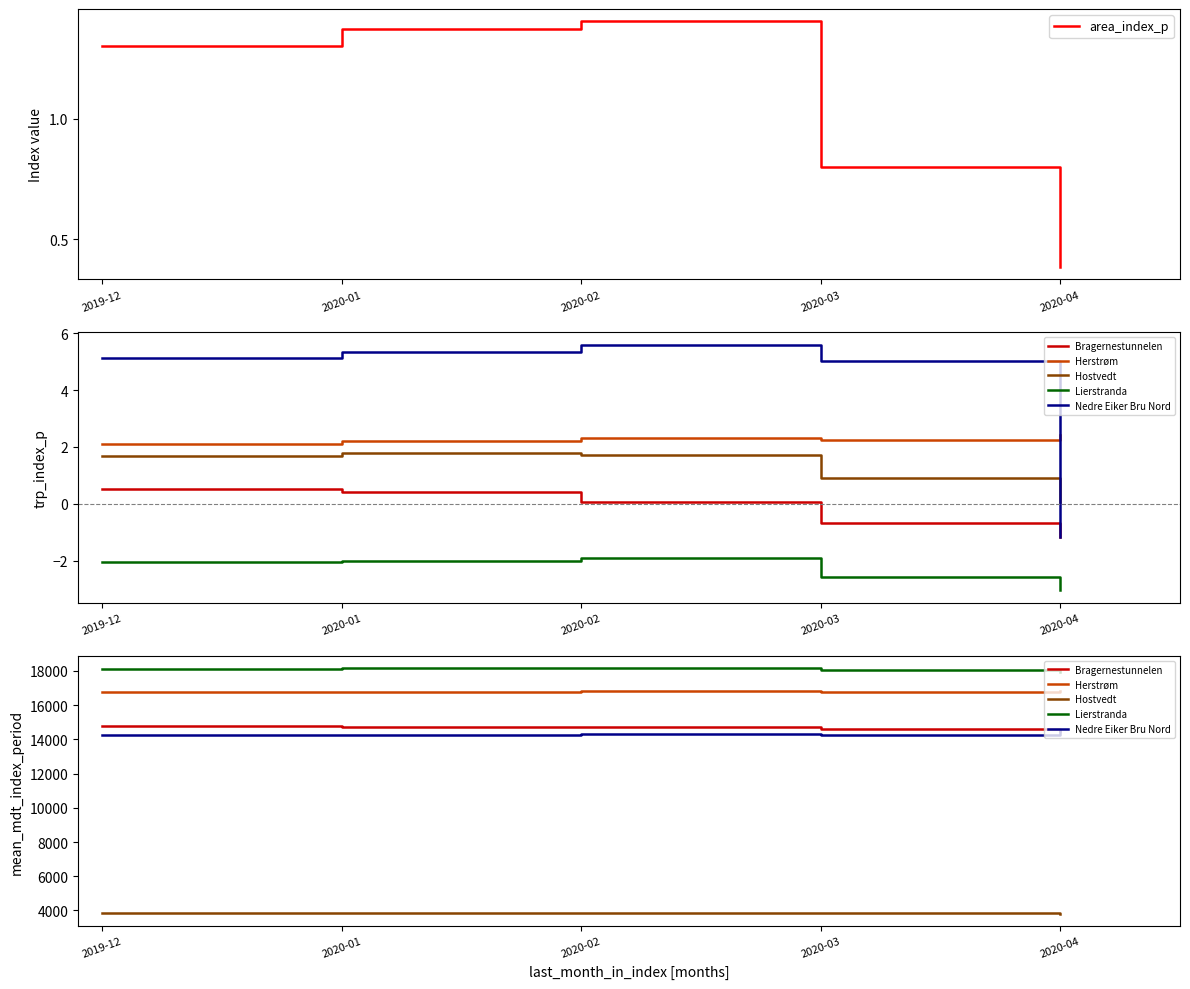

At which label does Hostvedt first exceed 3862?

2019-12